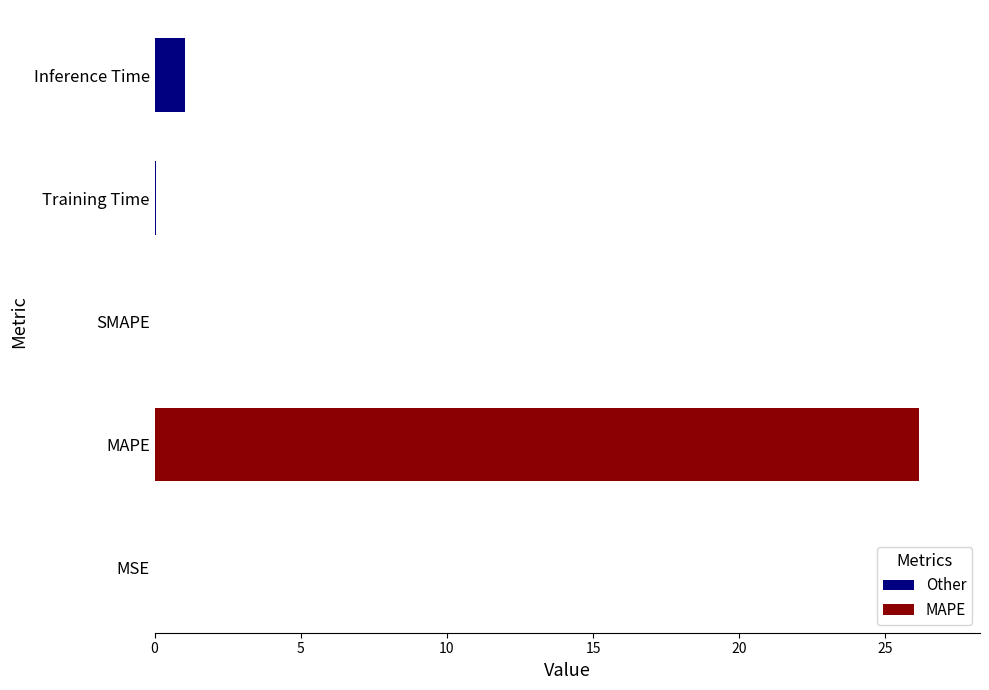

How many categories are shown in the chart?

5